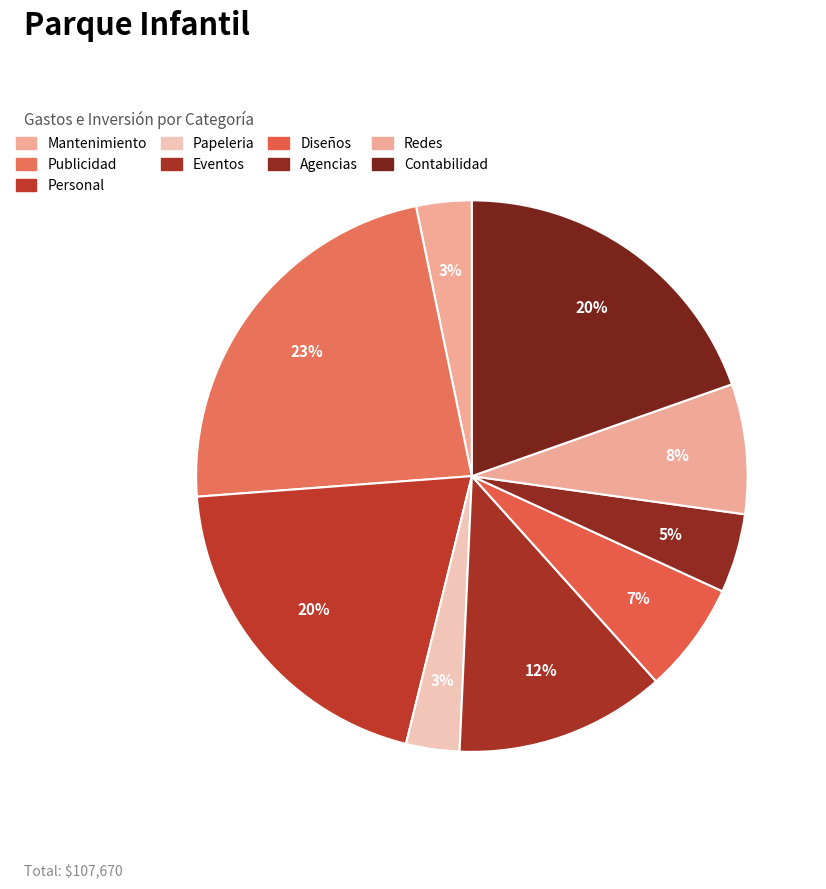

True or false: Publicidad accounts for 37% of the total.

False